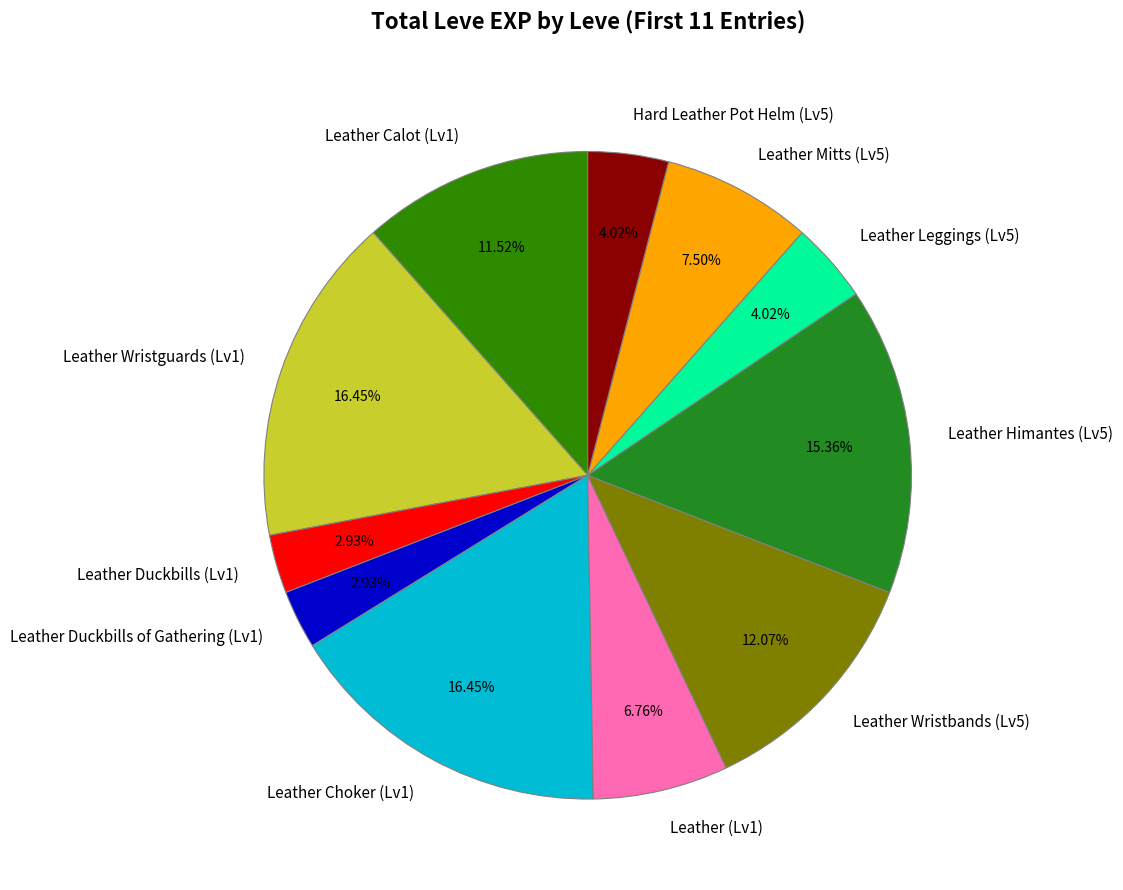

Does any single category account for the majority?

No